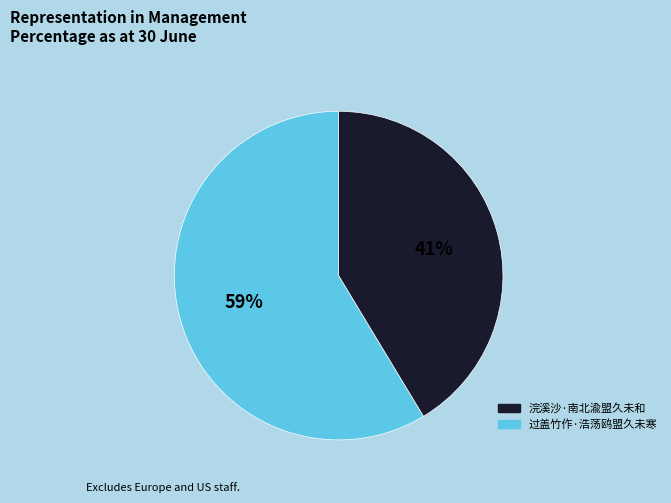

To the nearest percent, what is the average slice percentage?

50%